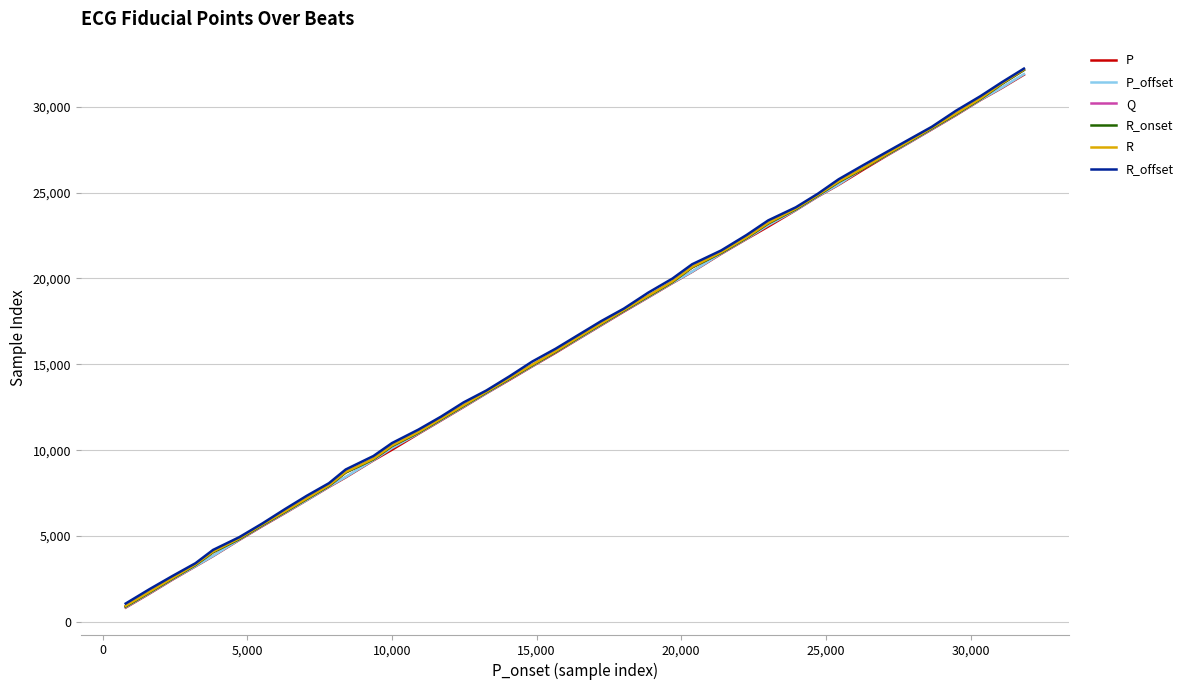

What is the minimum value shown in the chart?

833